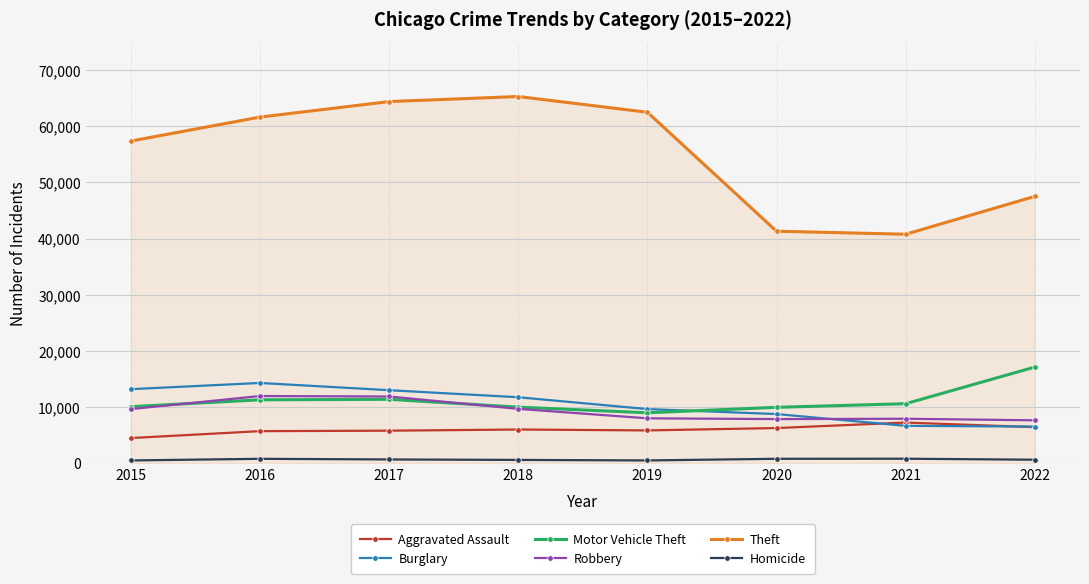

True or false: Theft has a value of 62480 at 2019.

True